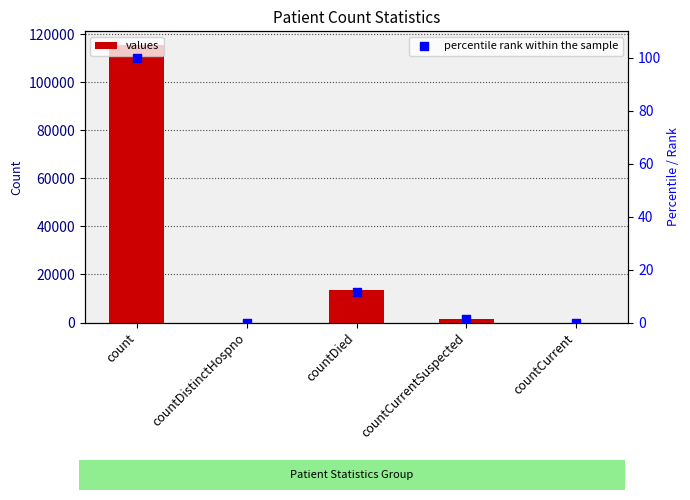

Which series contains the lowest Y value?

values